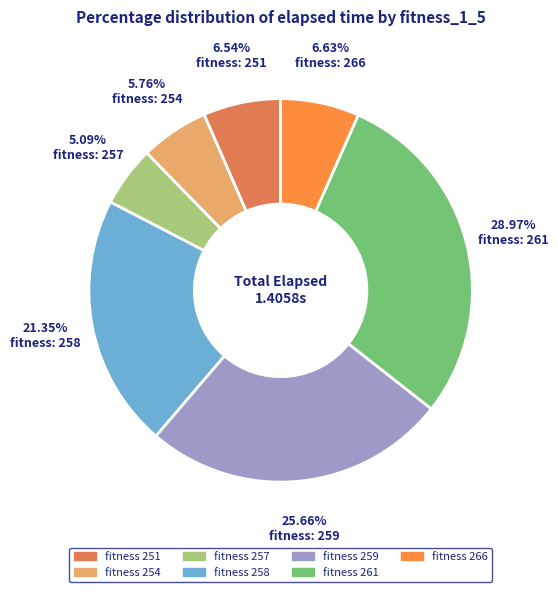

Count the number of slices in the pie.

7